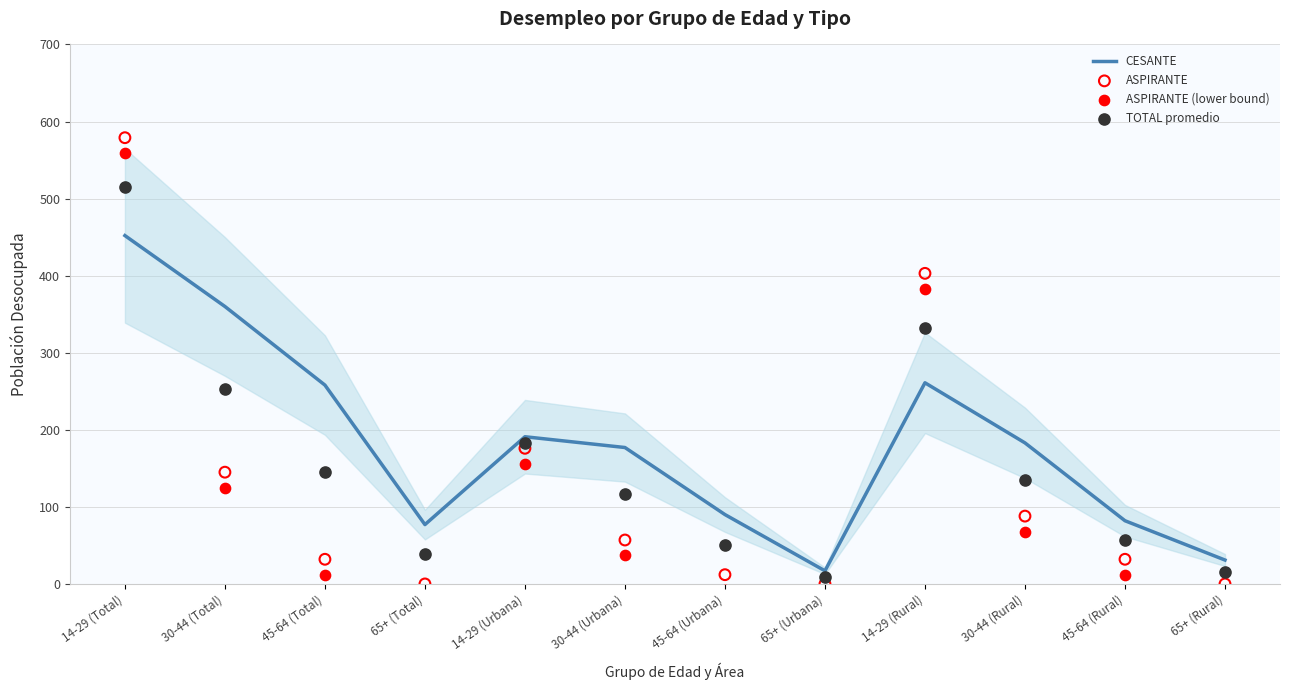

Which series reaches the minimum Y coordinate?

ASPIRANTE (lower bound)